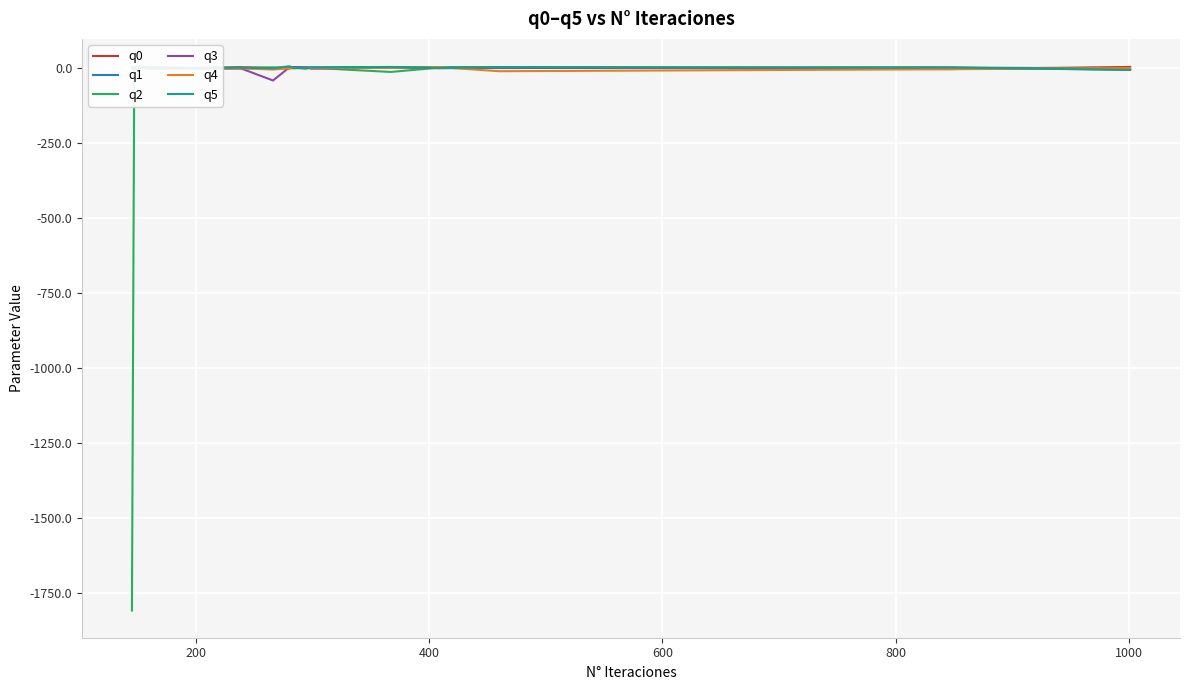

What is the average value of the q3 series?

-2.4